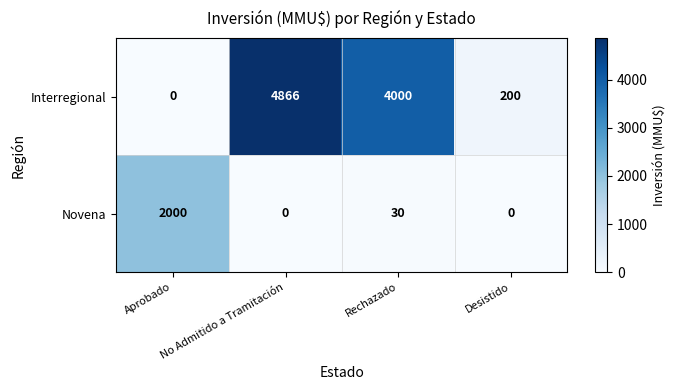

What is the spread (max minus min) of values at Rechazado?

3970